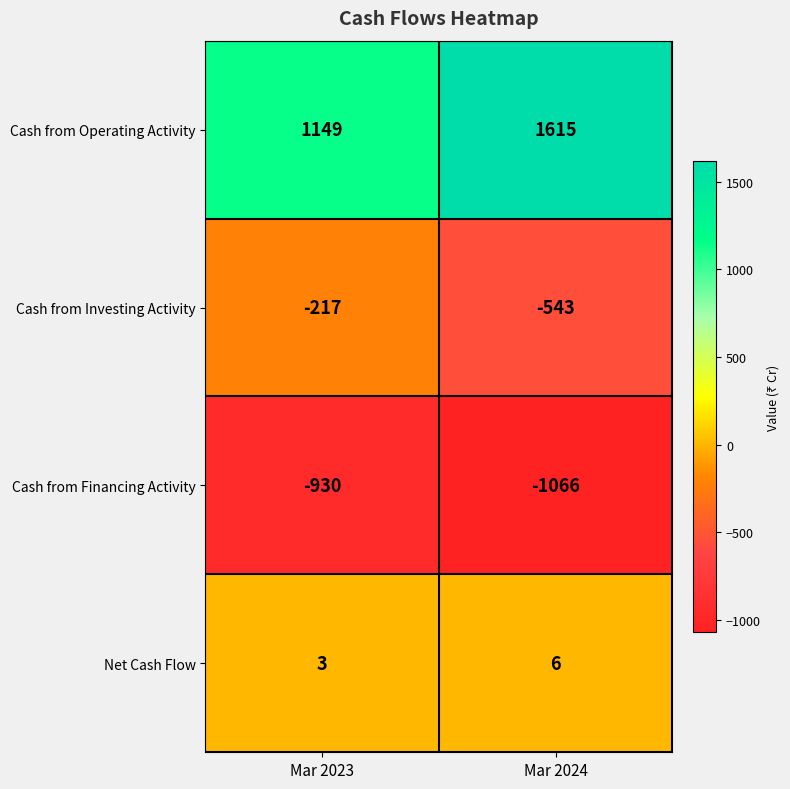

Which series has the largest total across all categories?

Cash from Operating Activity